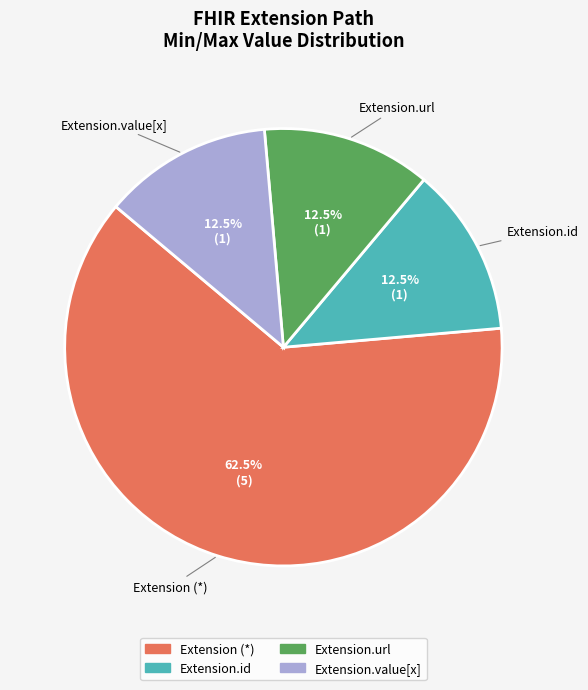

Does any single category account for the majority?

Yes